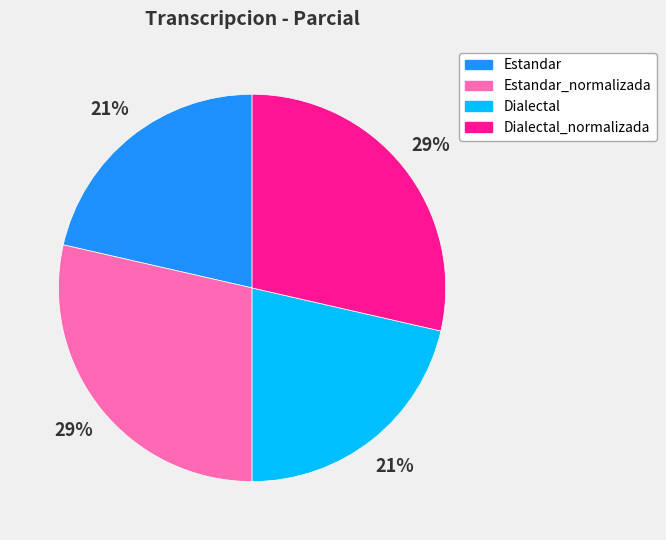

To the nearest percent, what is the average slice percentage?

25%